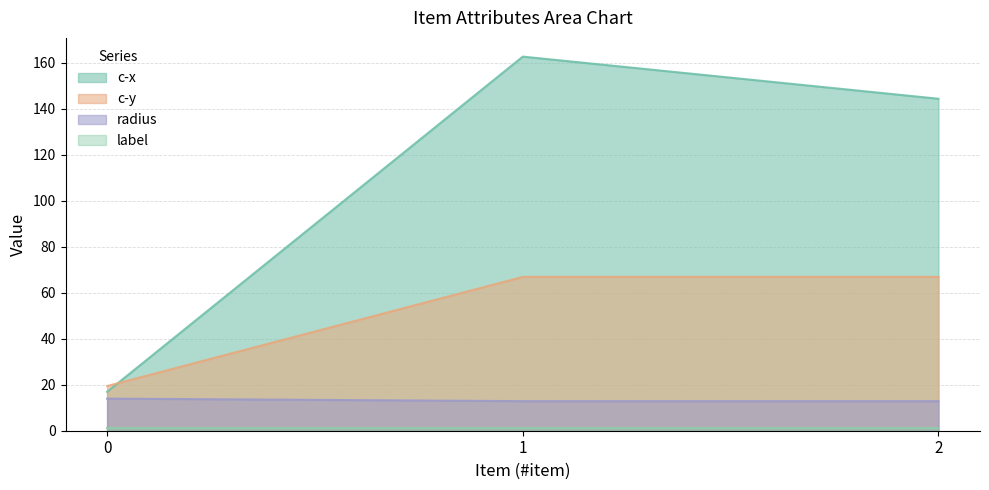

The radius series shows 14.0 at 0. True or false?

True